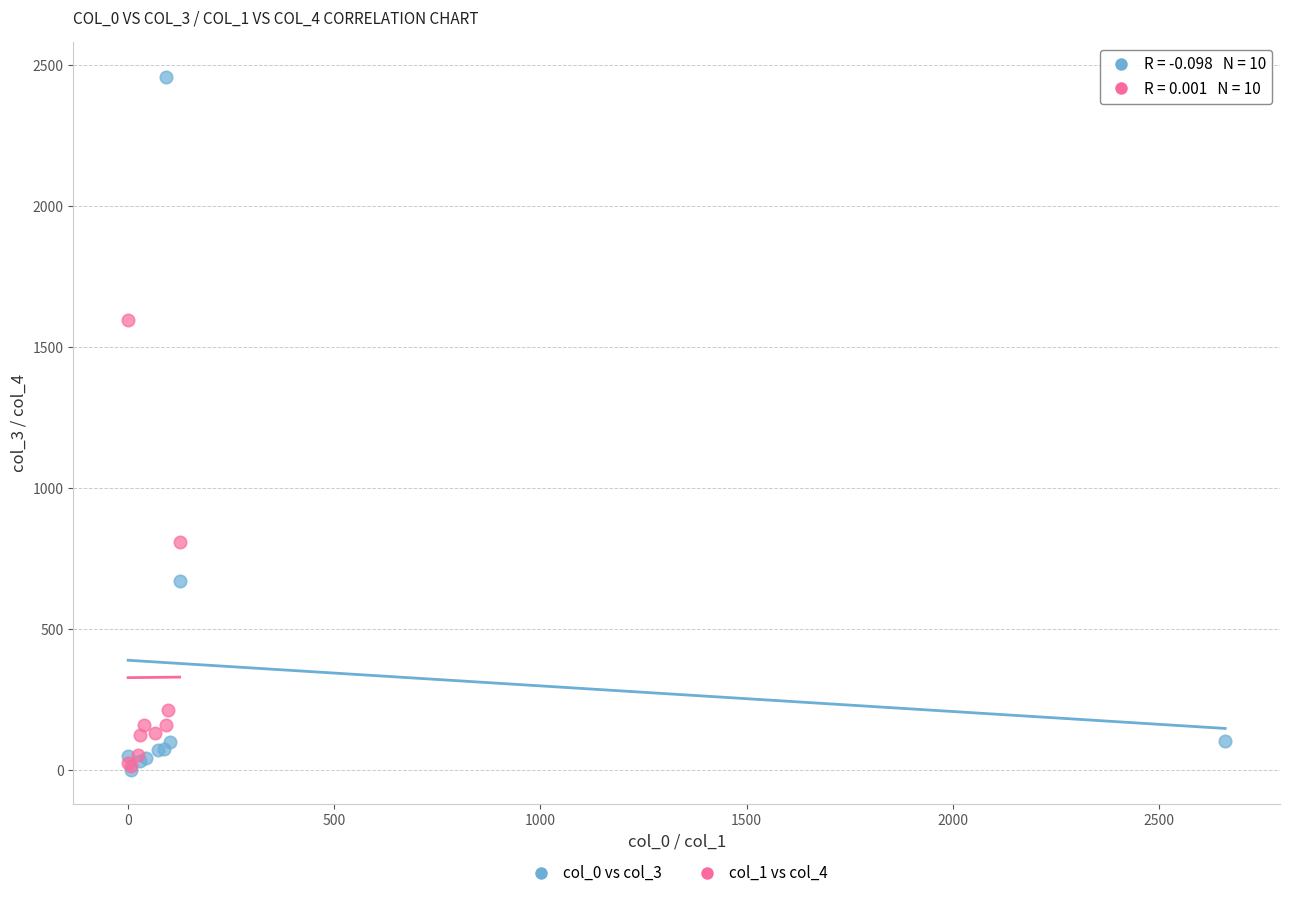

Which series has the largest Y range (max minus min)?

col_0 vs col_3